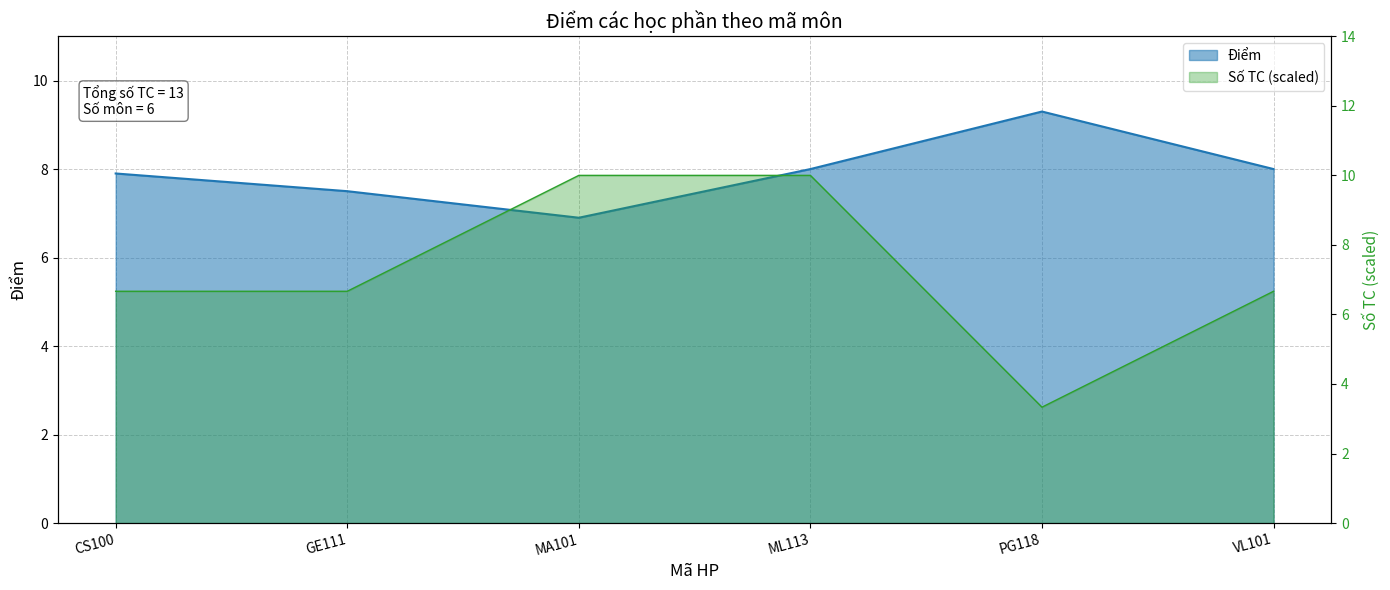

Rank the categories by value from highest to lowest.

PG118, ML113, VL101, CS100, GE111, MA101